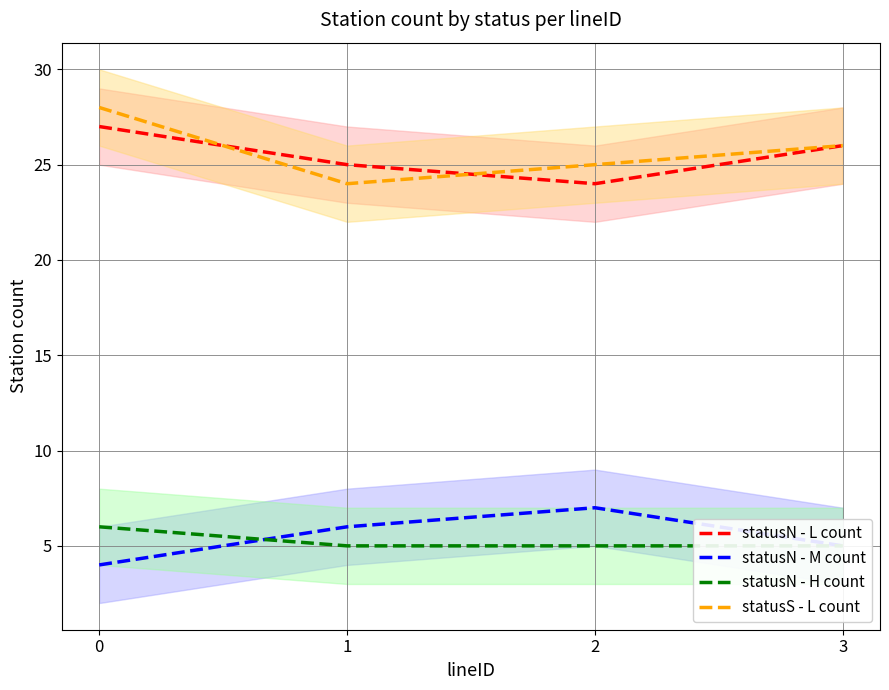

At which label is statusS - L count closest to 26?

3